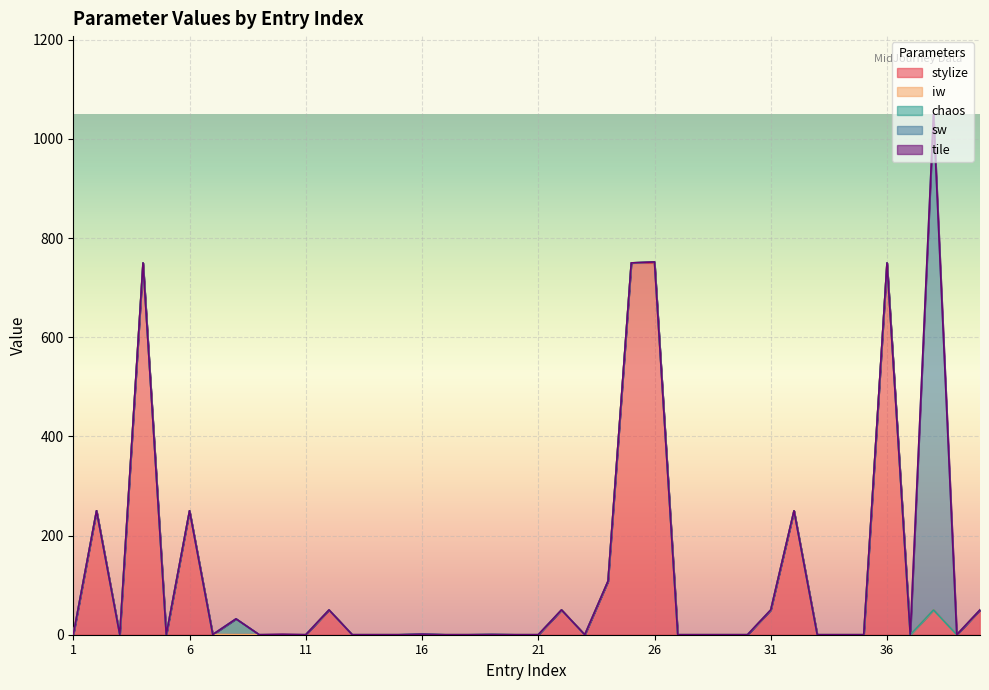

True or false: stylize and tile intersect in this chart.

False